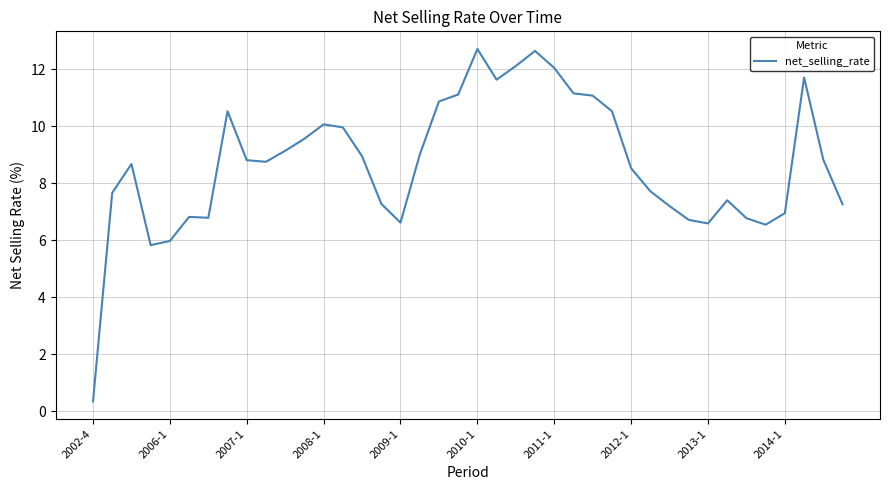

What is the greatest value displayed?

12.7